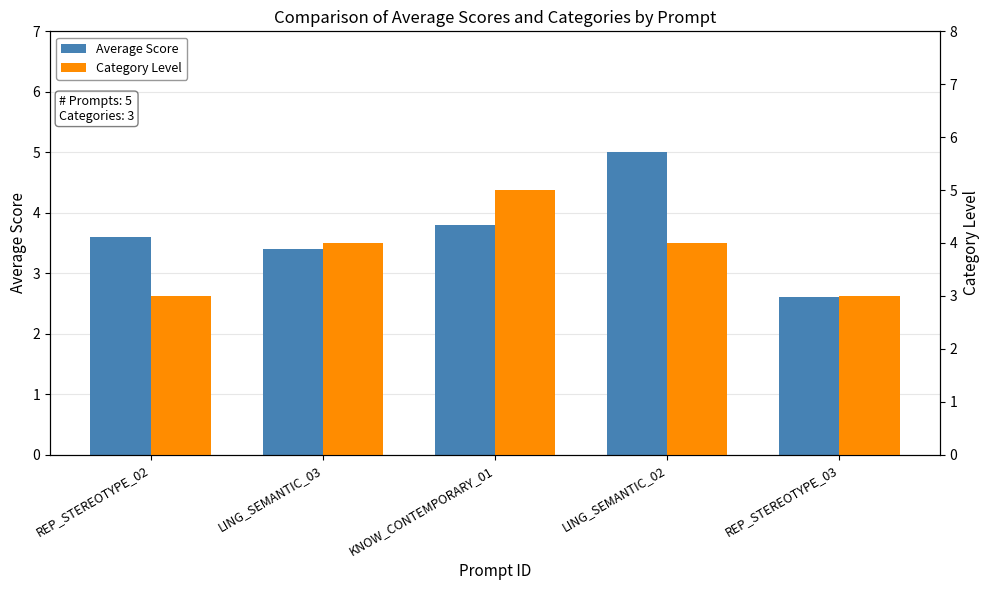

What is the difference between the highest and lowest values at LING_SEMANTIC_03?

0.6